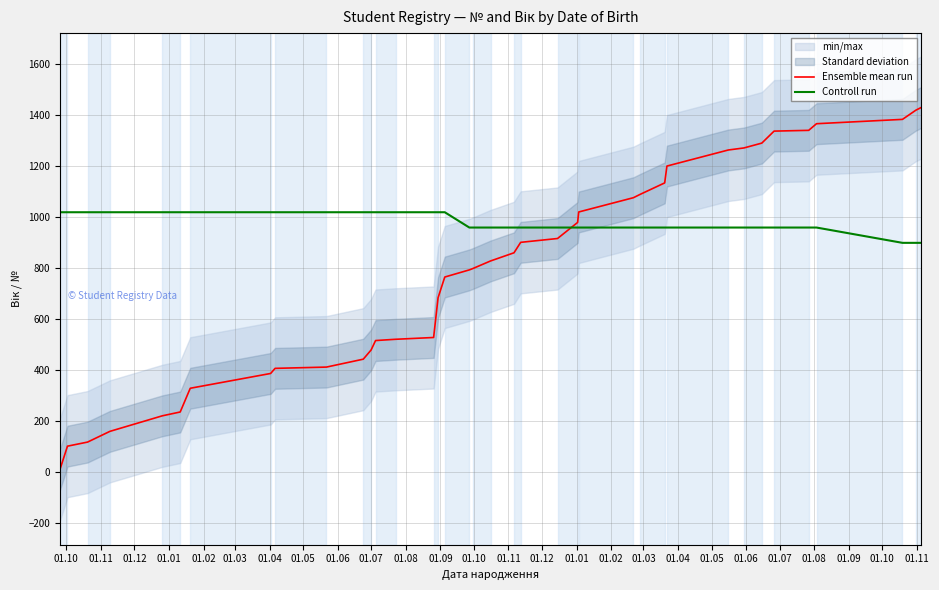

Is this an area chart (filled region under the line)?

No